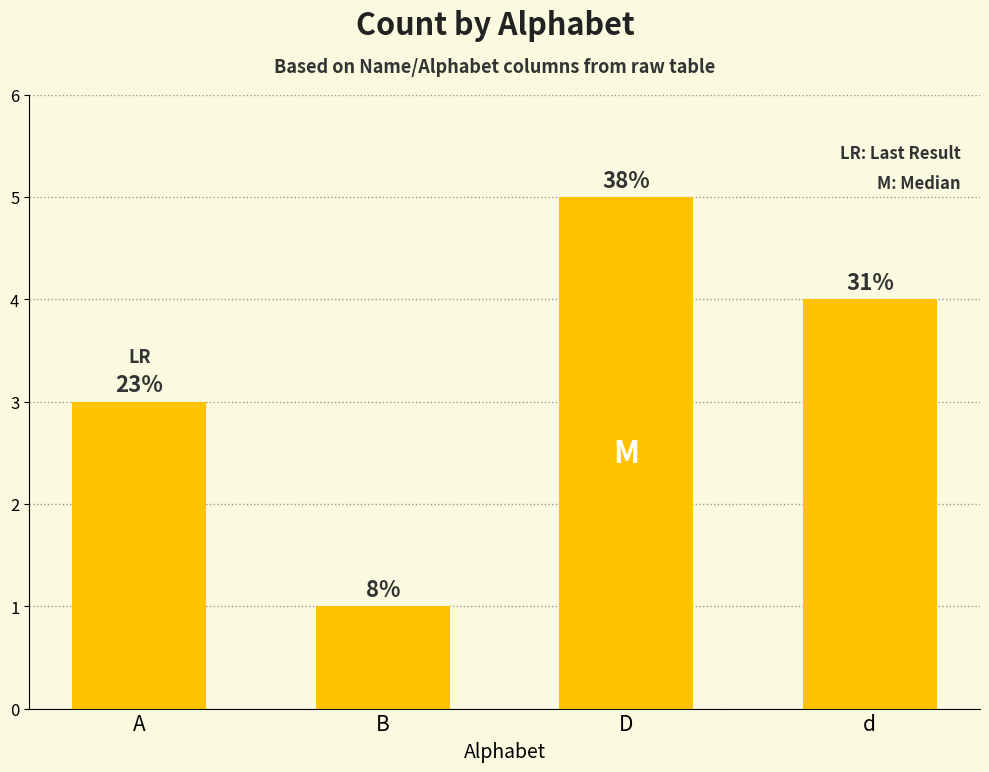

What position from the right is d?

1